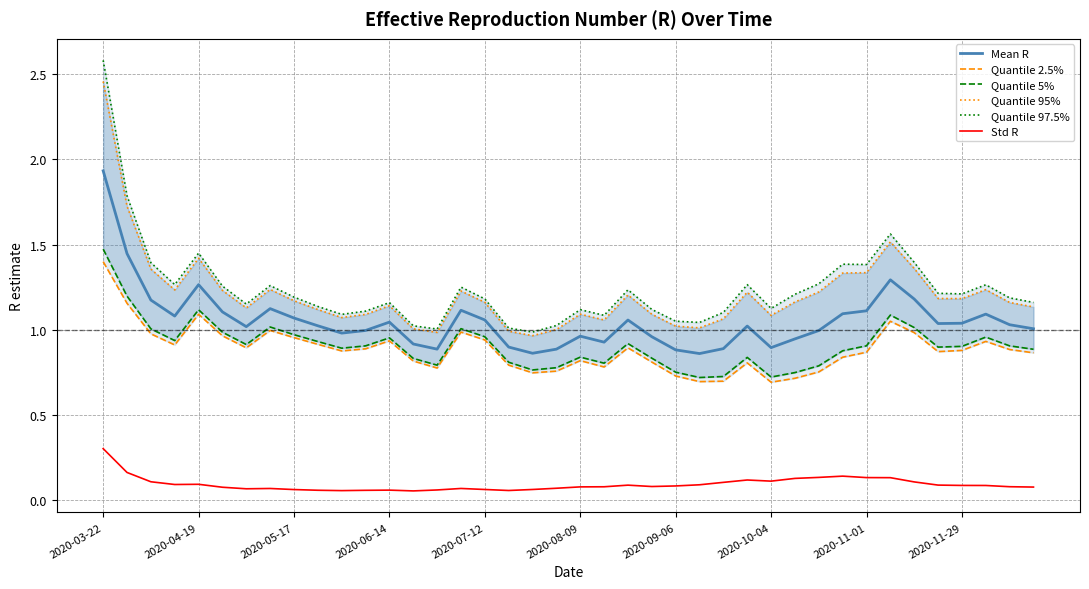

What is the lowest value of the Std R series?

0.1